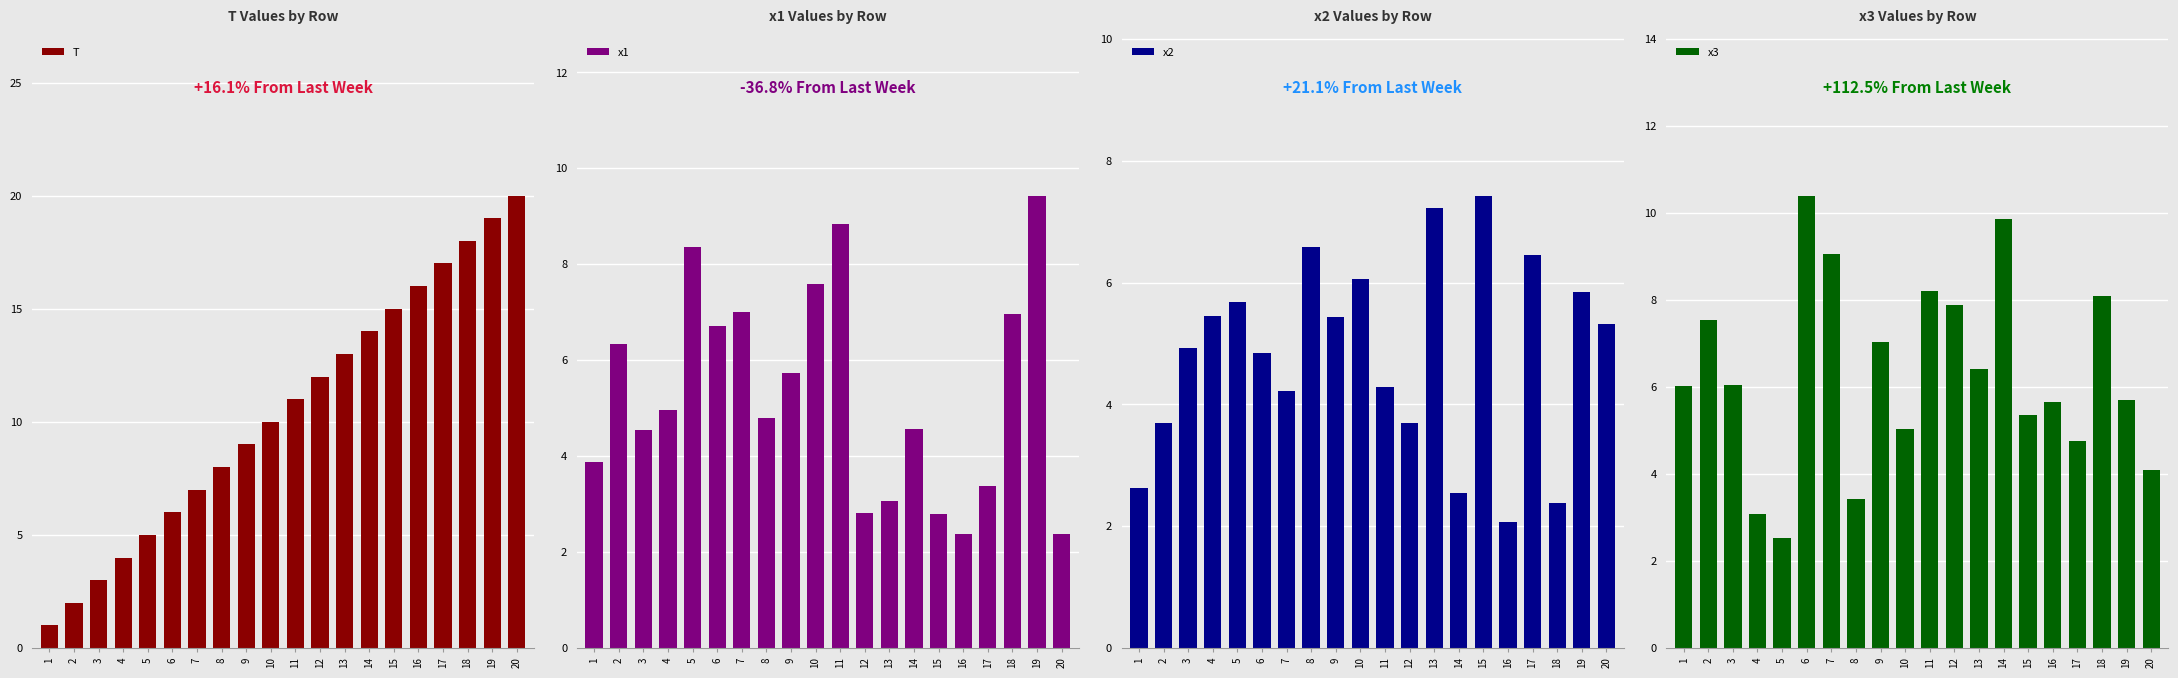

What is the average value of the x2 series?

4.8